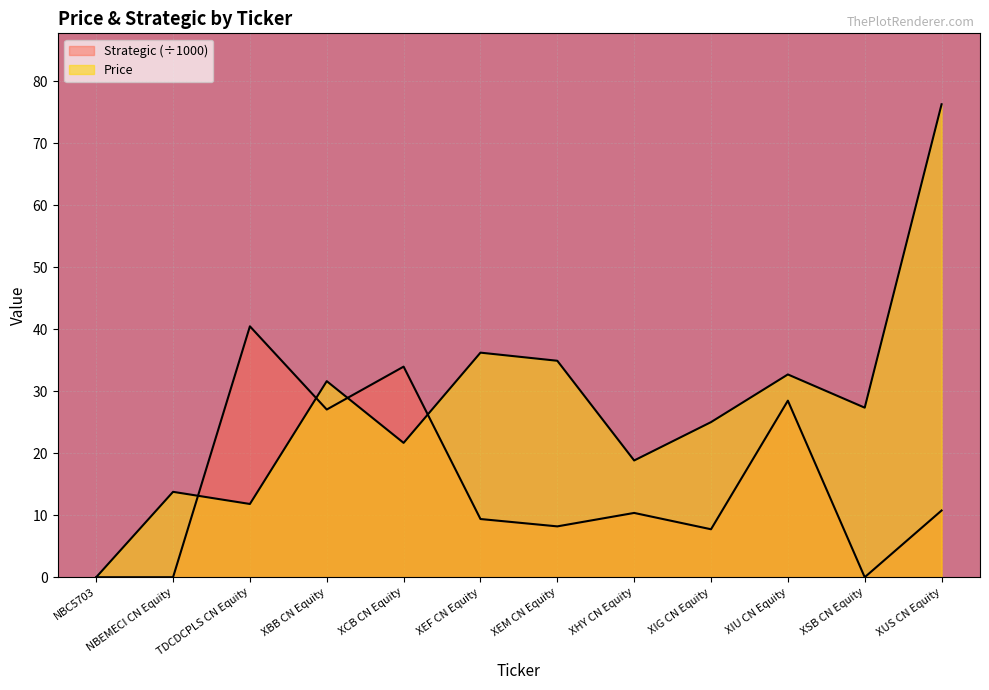

Which series has the largest total across all categories?

Price